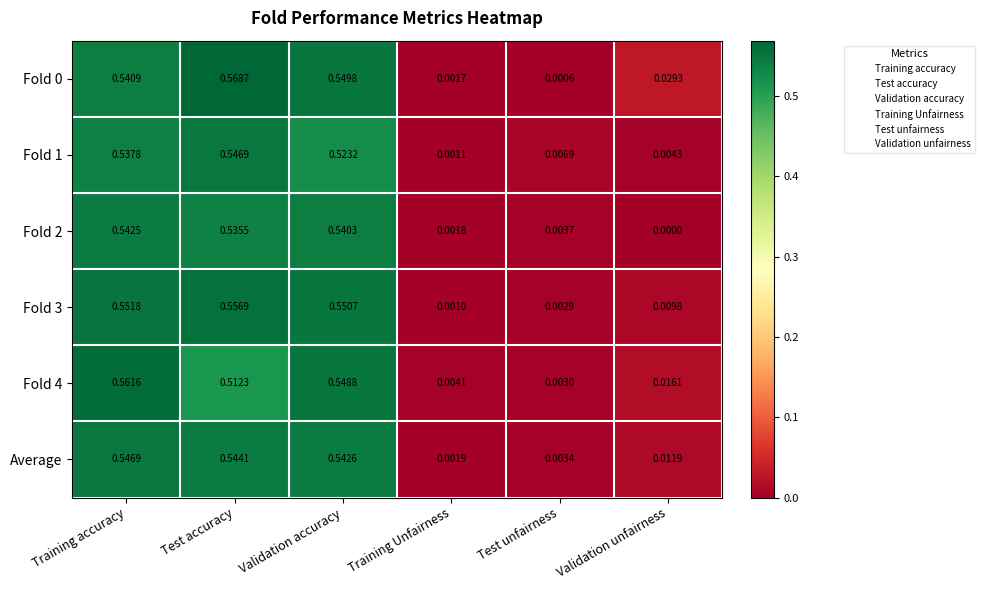

At which category does the chart reach its peak across all series?

Test accuracy